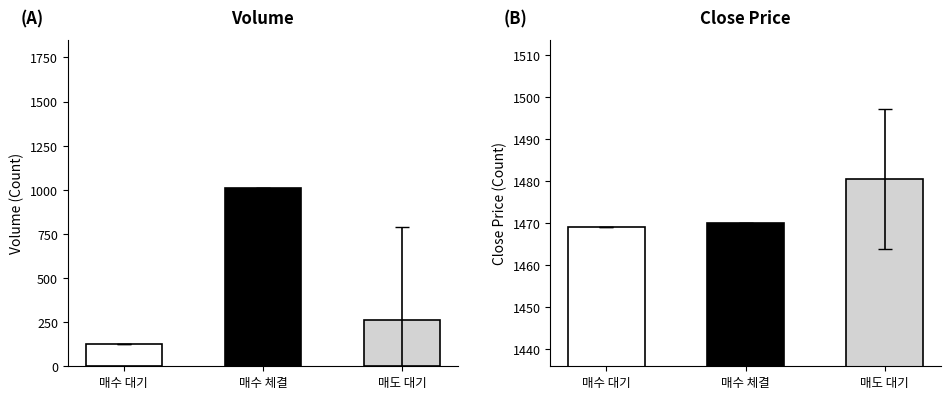

True or false: 매수 대기 has a value of 126.1 at volume.

True